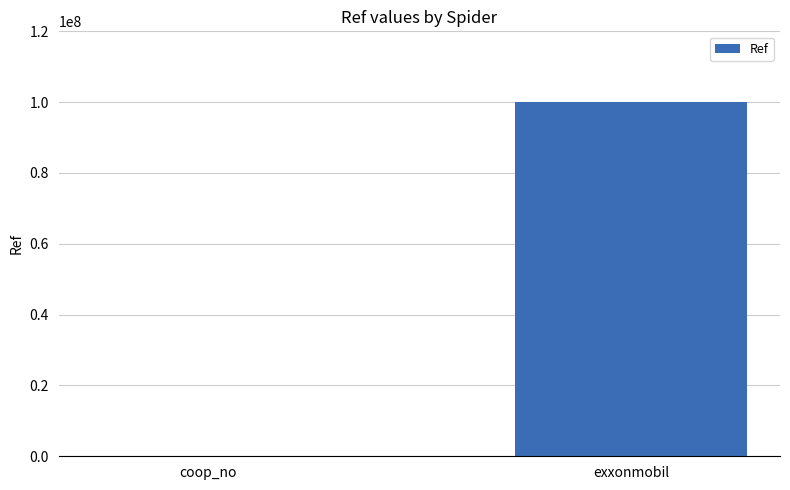

How many series are shown in this chart?

1